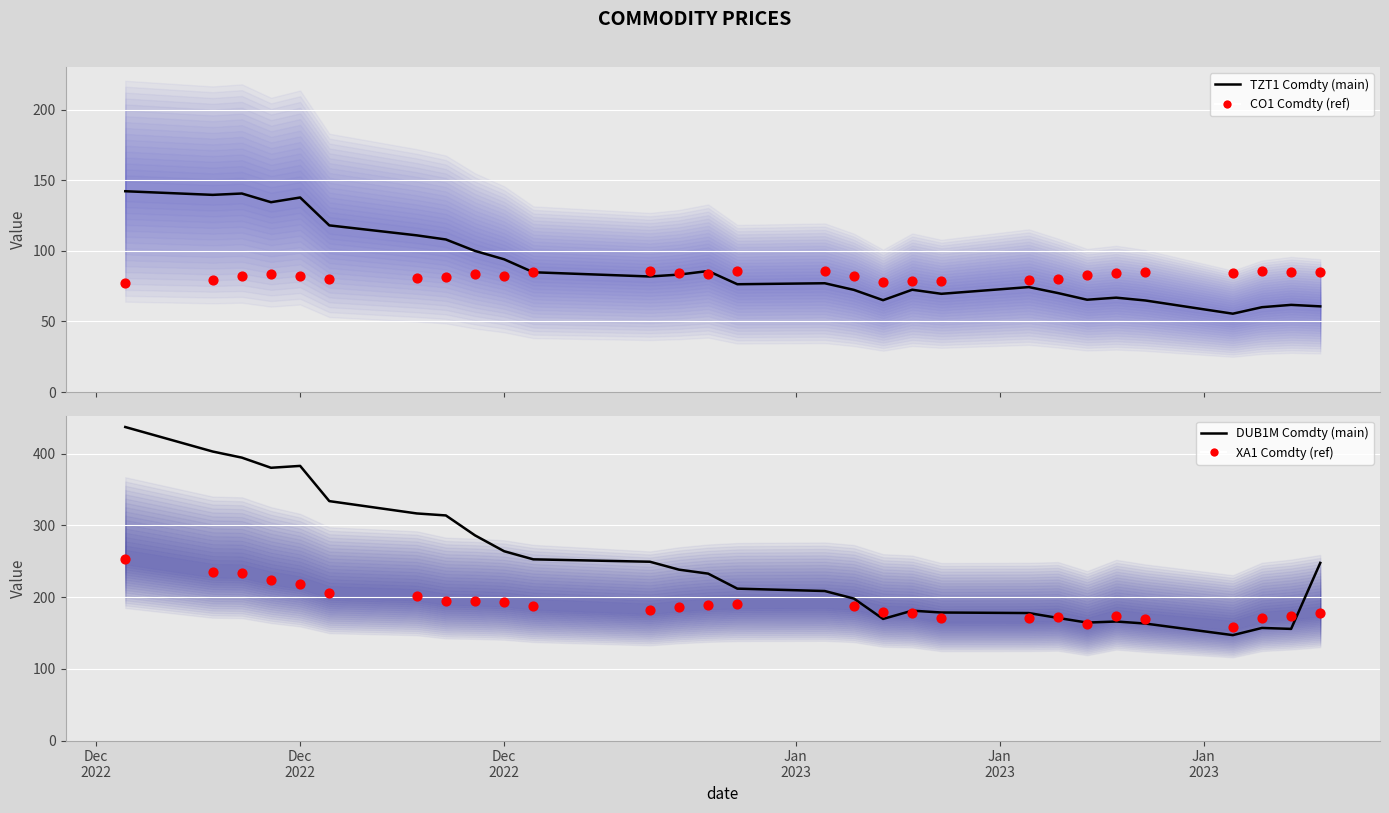

At which category is the sum across all series the highest?

Dec
2022